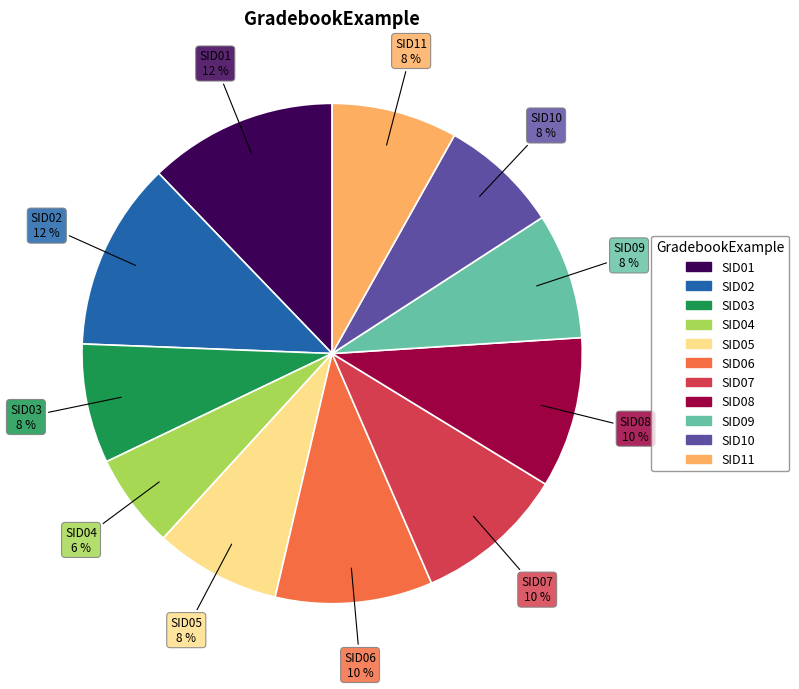

What is the ratio of the value at SID10 to the value at SID08?

0.8